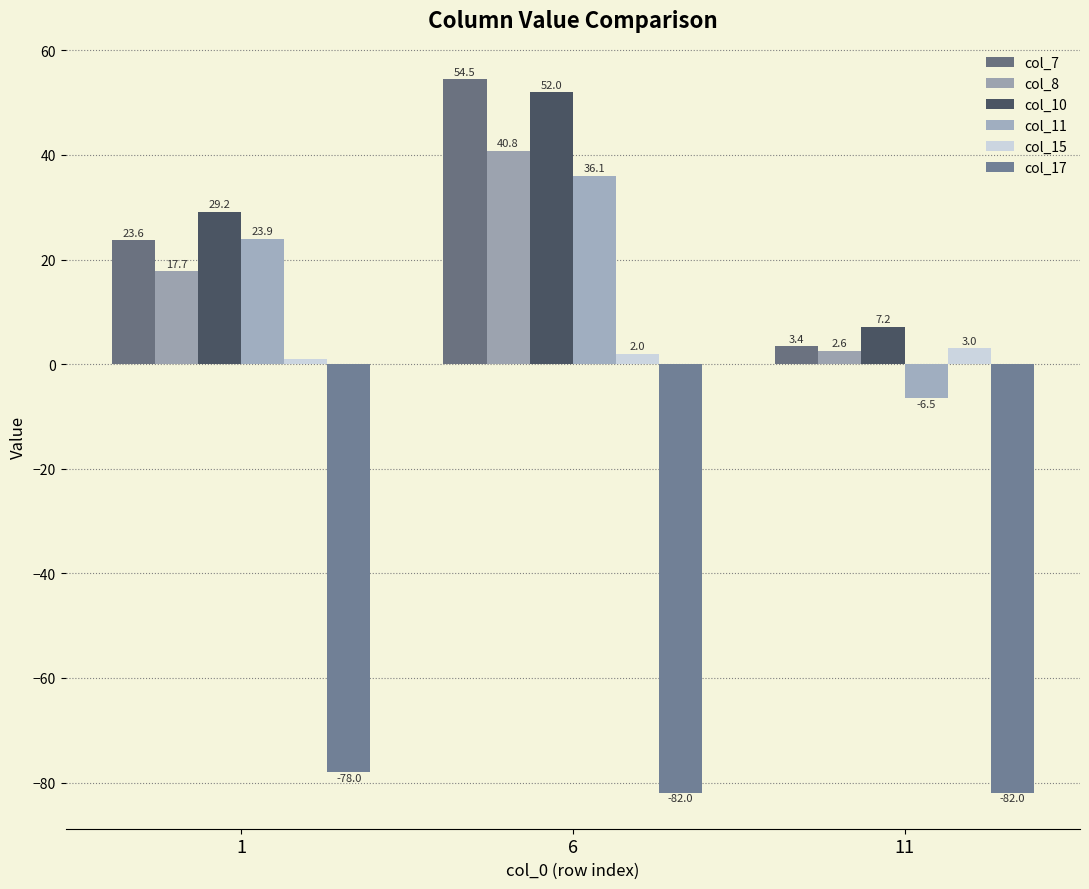

What is the difference between the col_10 values at 1 and 11?

22.0